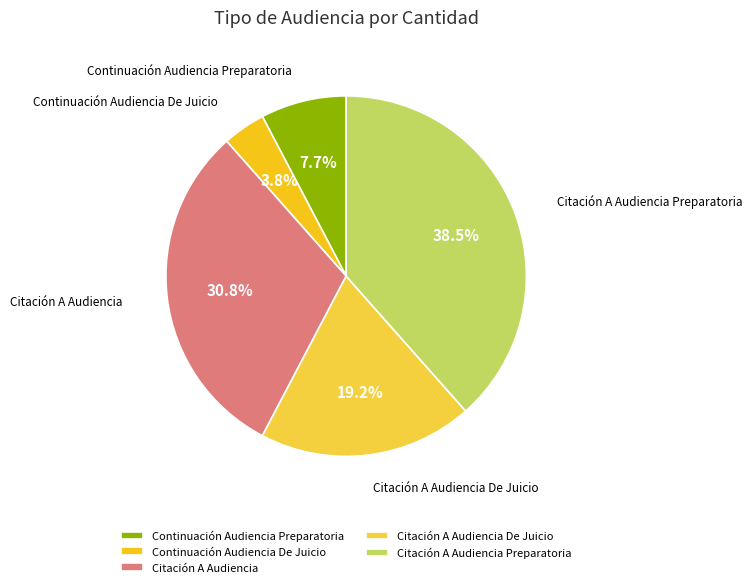

To the nearest percent, what is the combined percentage of Citación A Audiencia Preparatoria and Citación A Audiencia De Juicio?

58%